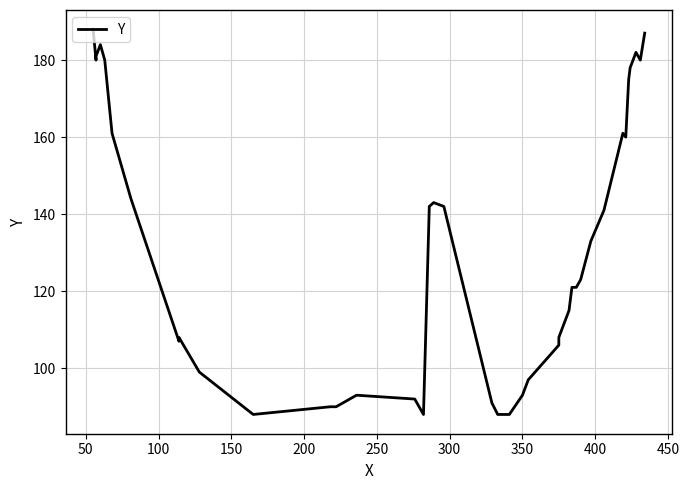

Is this an area chart (filled region under the line)?

No